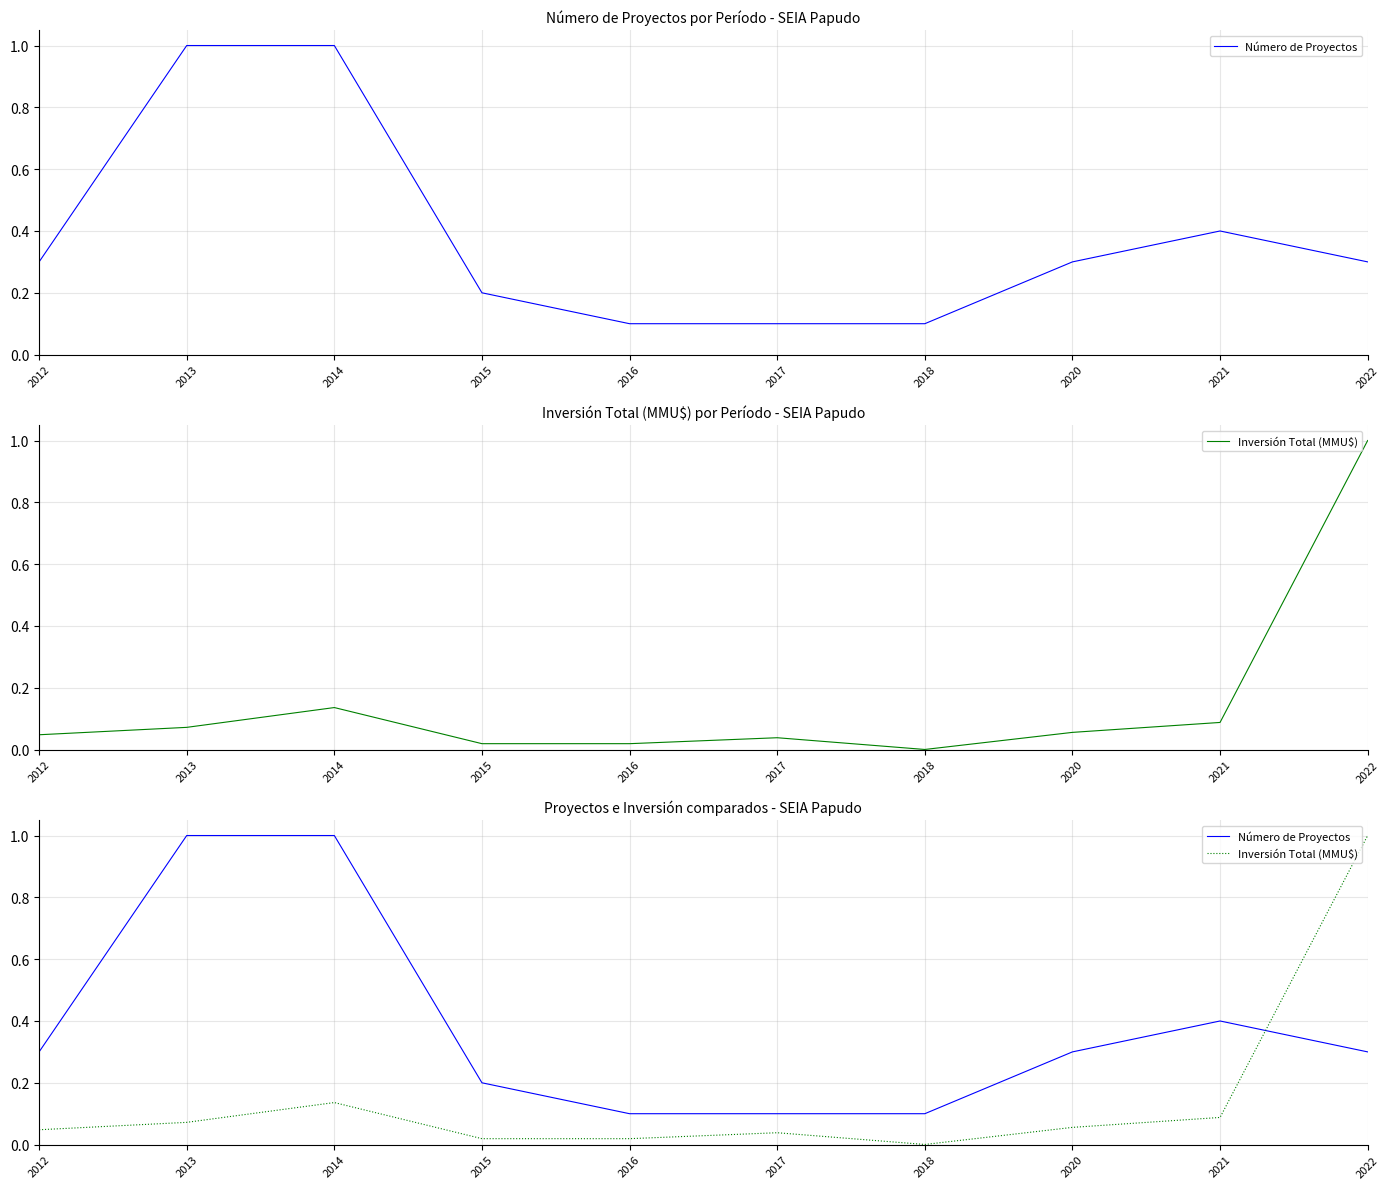

Which series has the largest total across all categories?

Número de Proyectos